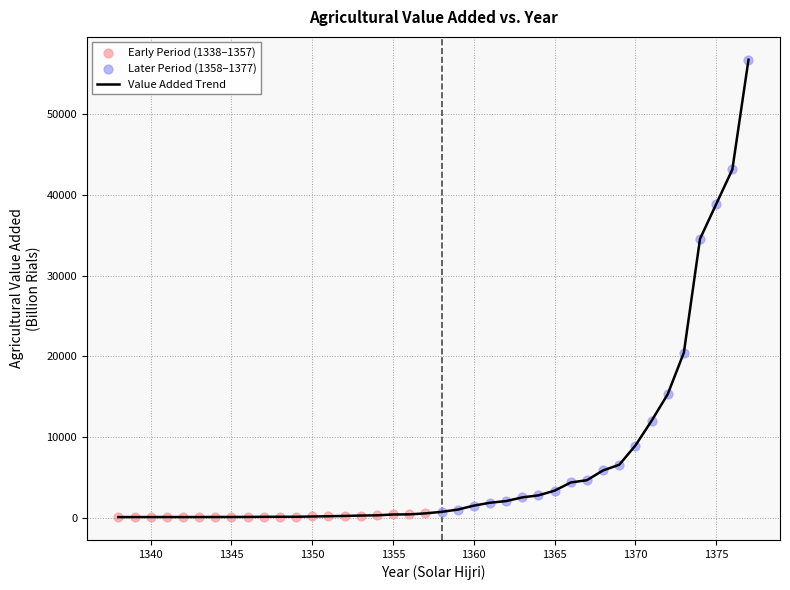

What is the maximum value shown in the chart?

56751.0